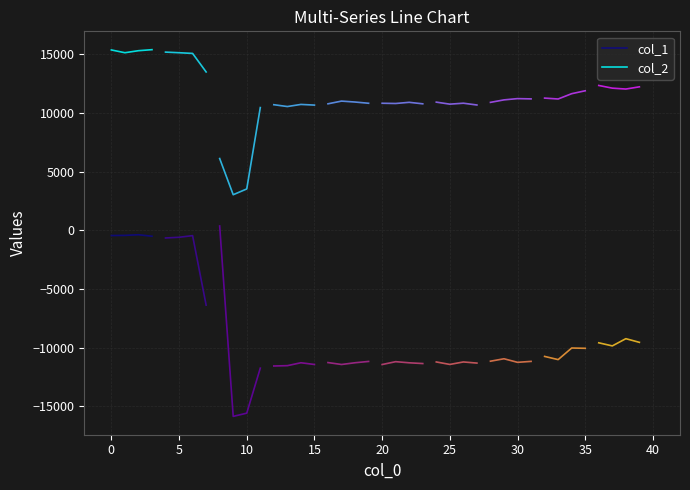

True or false: col_2 has more than 2 points higher than both neighbors.

False